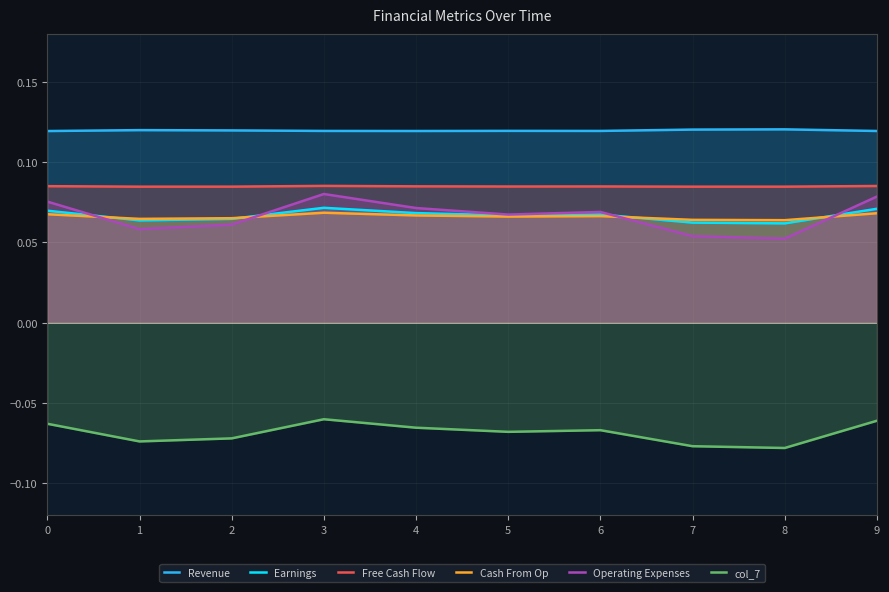

The value of Earnings at 1 is 0.1. True or false?

True